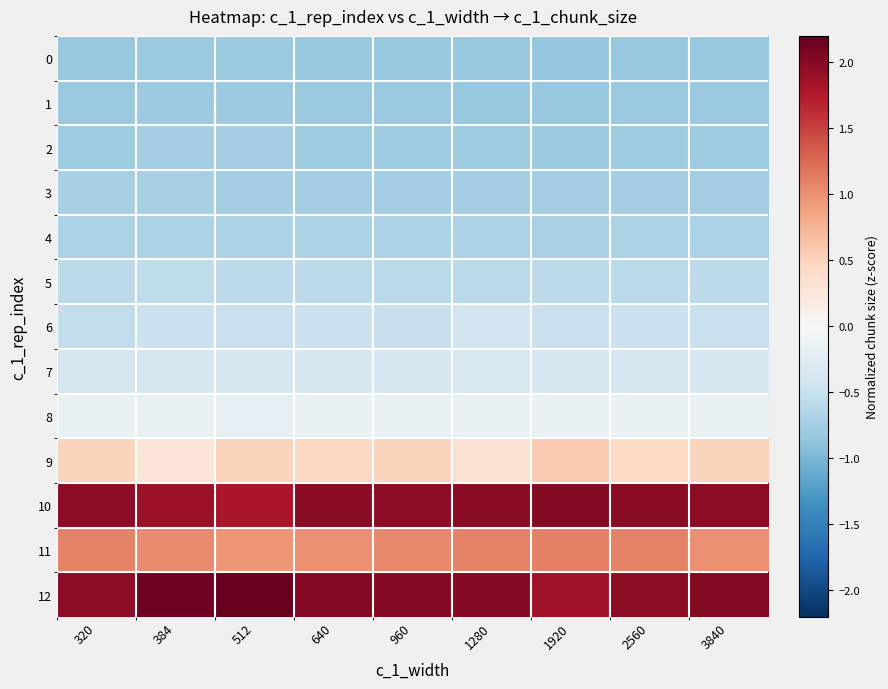

Between 960 and 2560, which series saw the biggest shift?

9